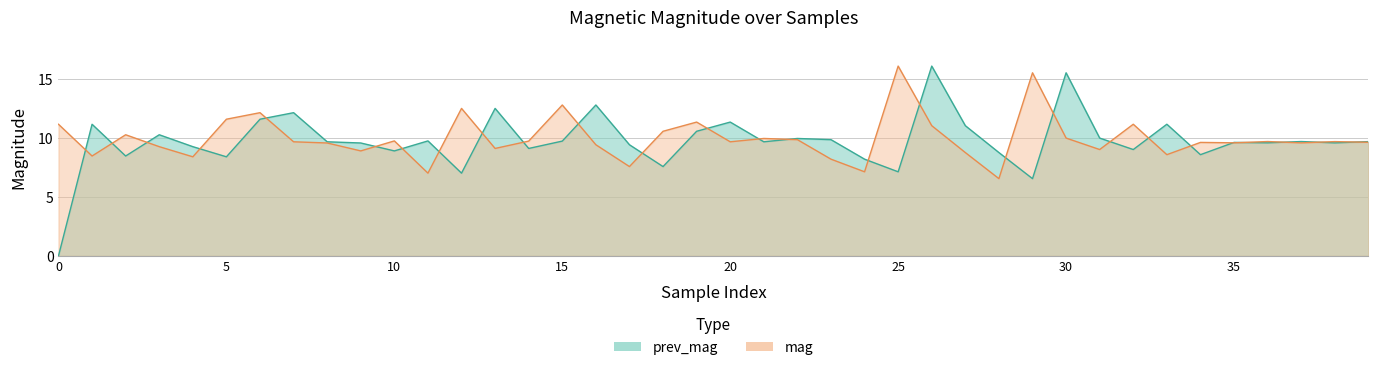

Which series changed the most between 17 and 24?

prev_mag